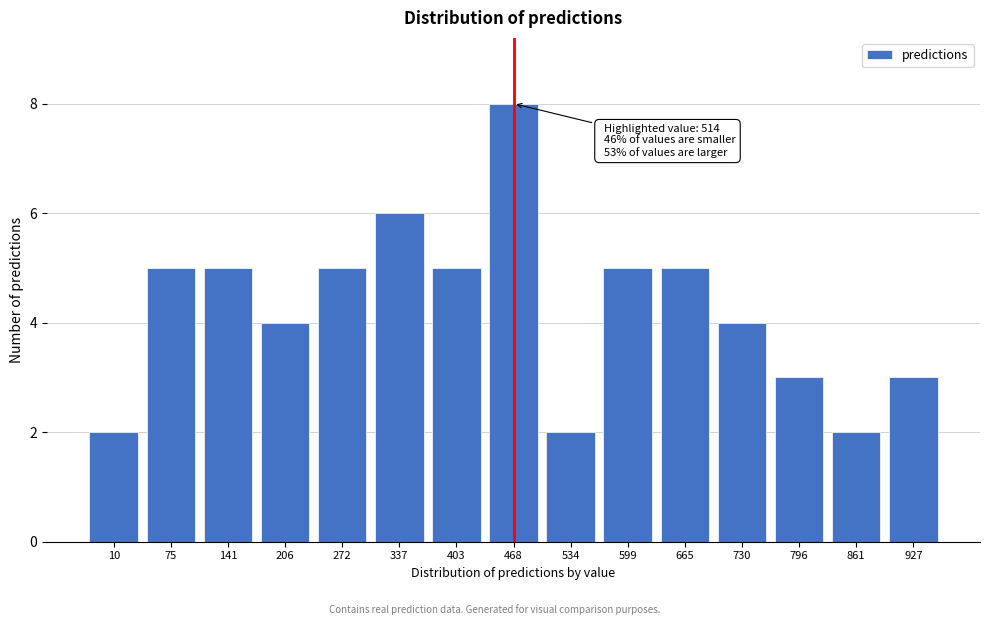

Reading left to right, transcribe all the data shown in this chart.

10=2	75=5	141=5	206=4	272=5	337=6	403=5	468=8	534=2	599=5	665=5	730=4	796=3	861=2	927=3